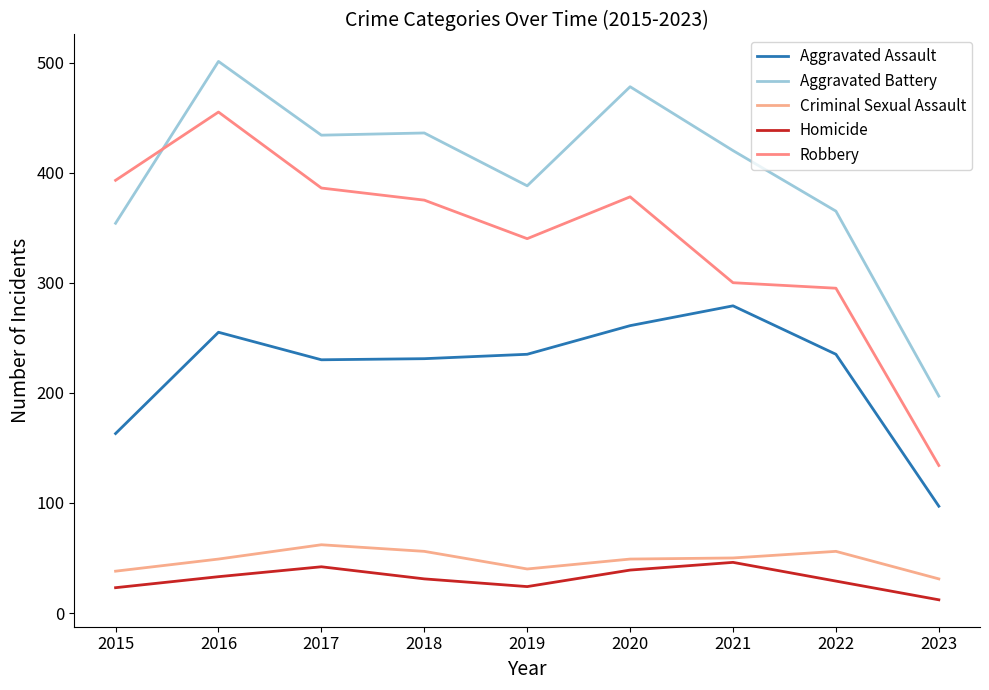

Is the value of Homicide at 2022 greater than the value of Aggravated Battery at 2015?

No